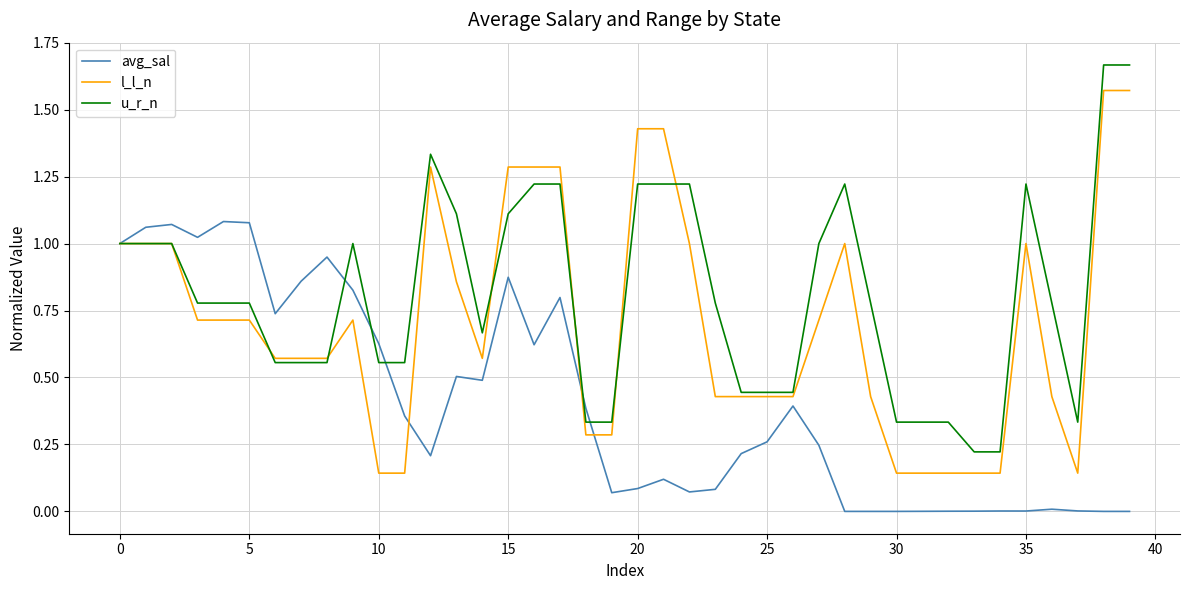

Which series has the largest total across all categories?

u_r_n